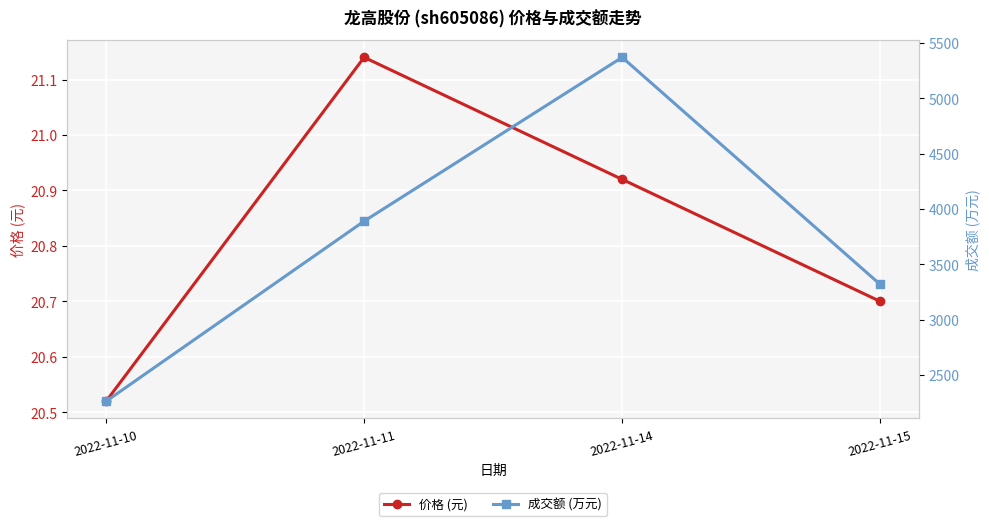

Is the value of 成交额 (万元) at 2022-11-11 greater than the value of 价格 (元) at 2022-11-11?

Yes